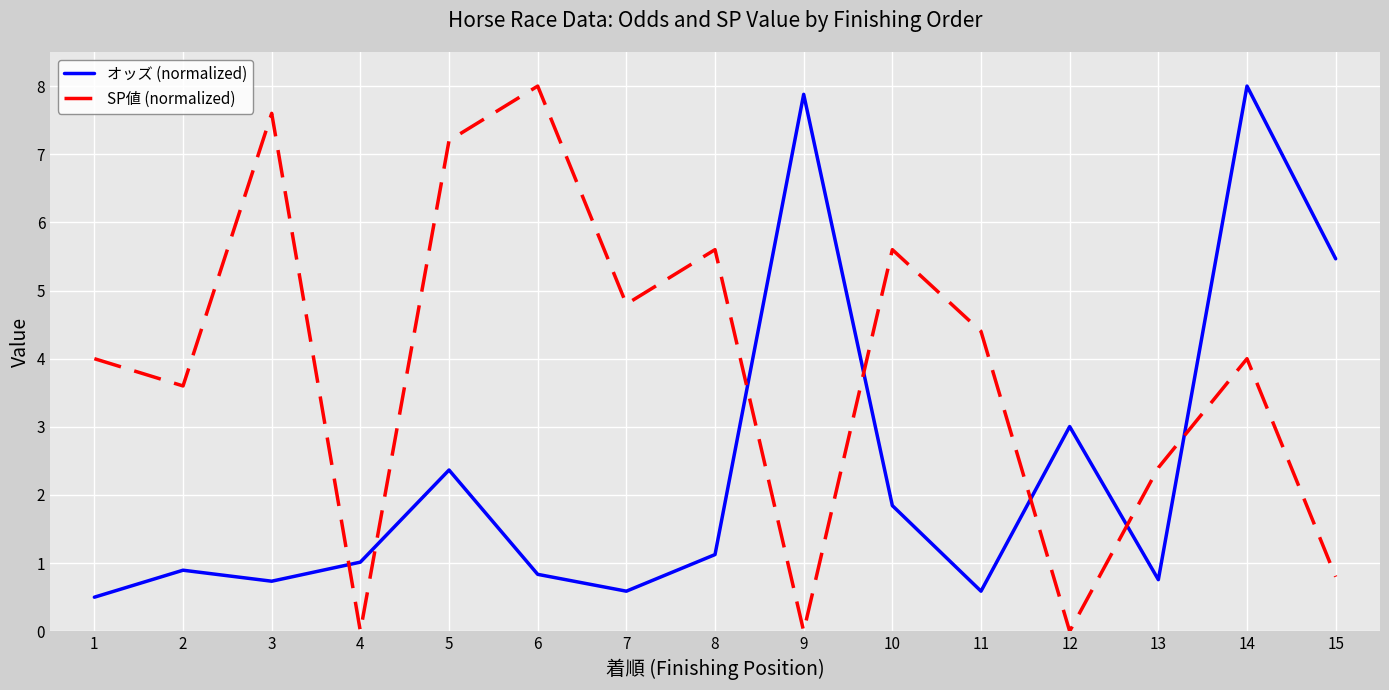

Between which two adjacent categories do オッズ (normalized) and SP値 (normalized) first intersect?

3 and 4